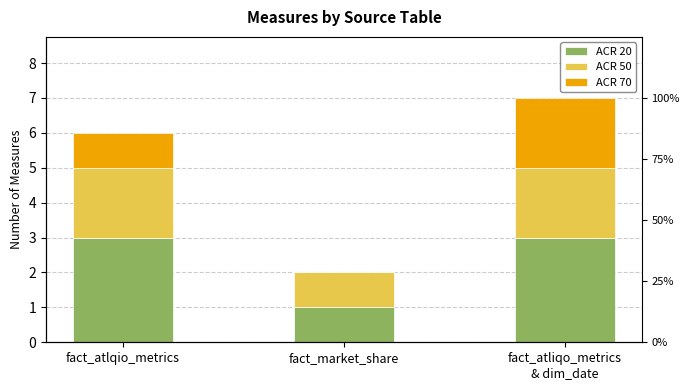

What is the sum of the ACR 20 values at fact_market_share and fact_atlqio_metrics?

4